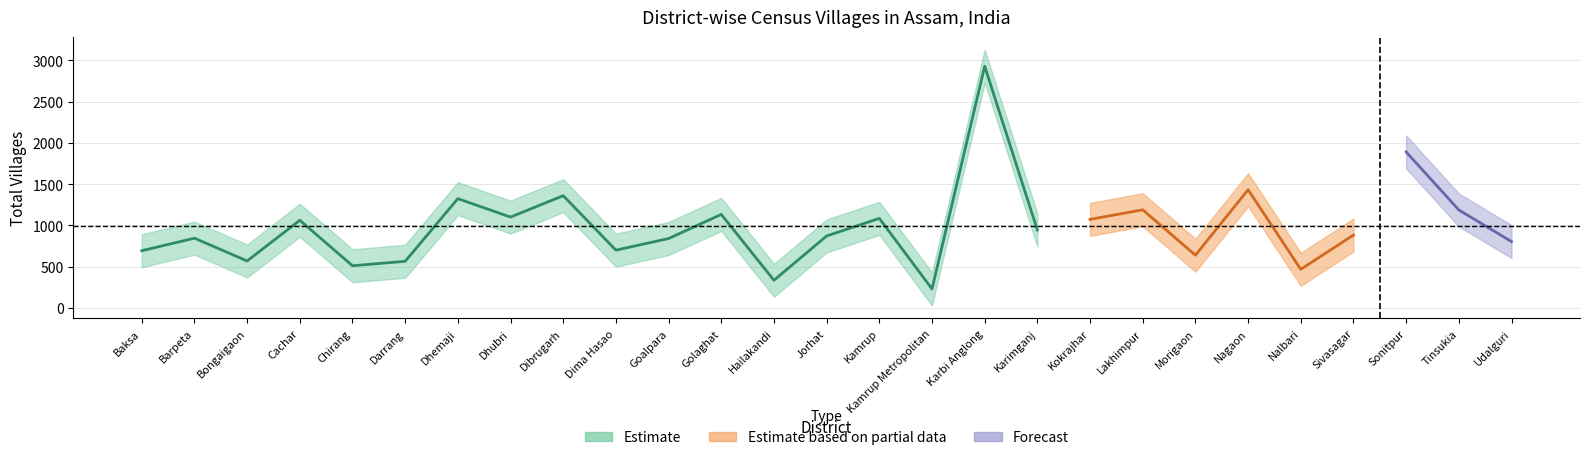

What is the value of the 5th point from the left?

510